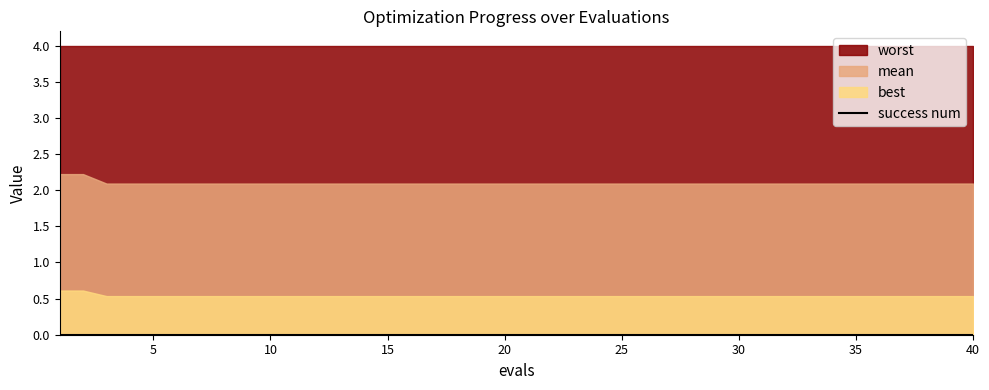

Which series changed the most between 13 and 18?

mean